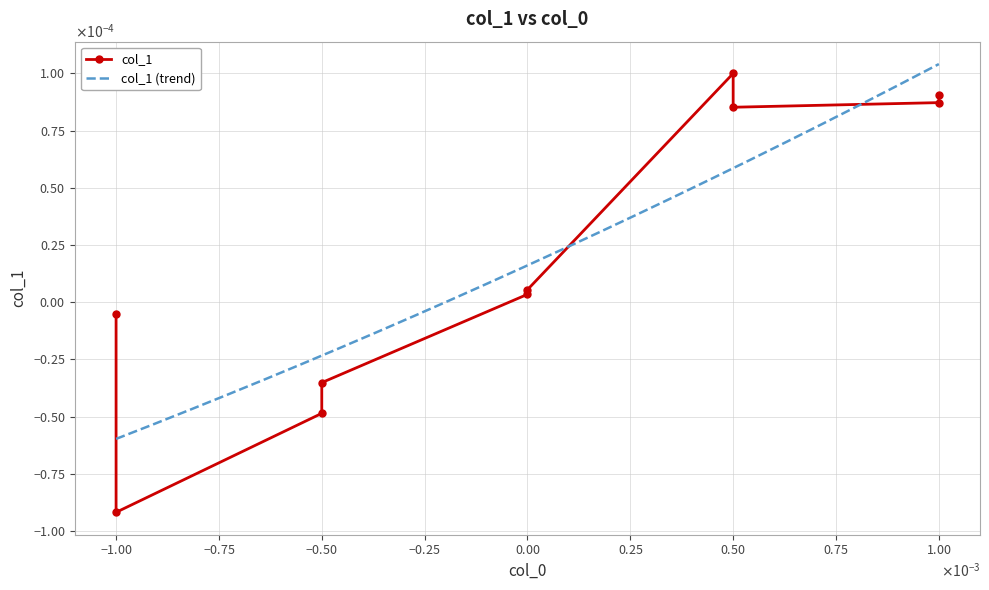

How many negative values are there?

4